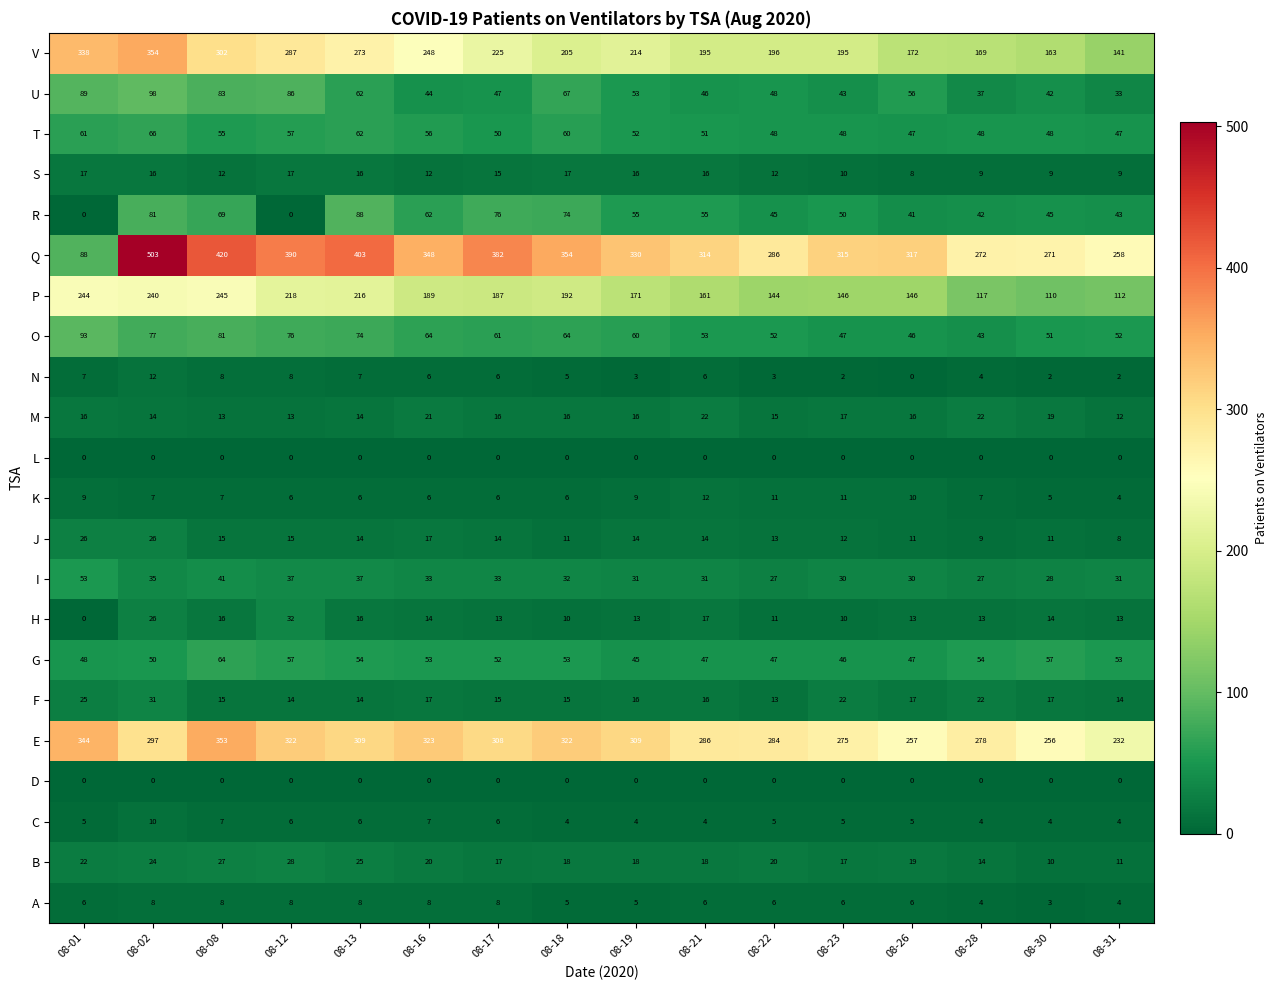

At which label does F first exceed 16?

08-01